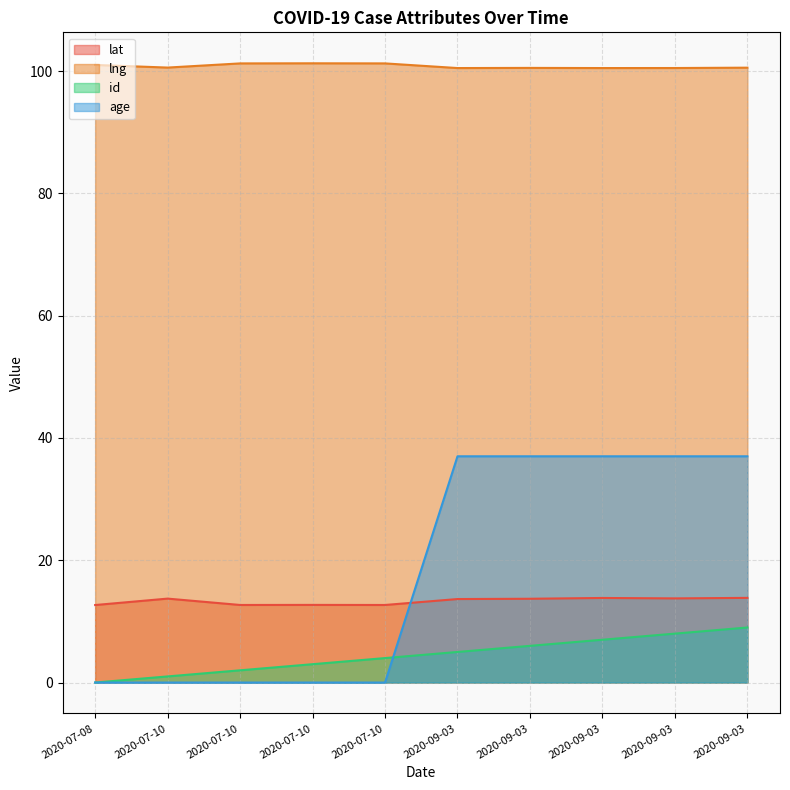

Is it true that age equals 37.0 at 2020-09-03?

True